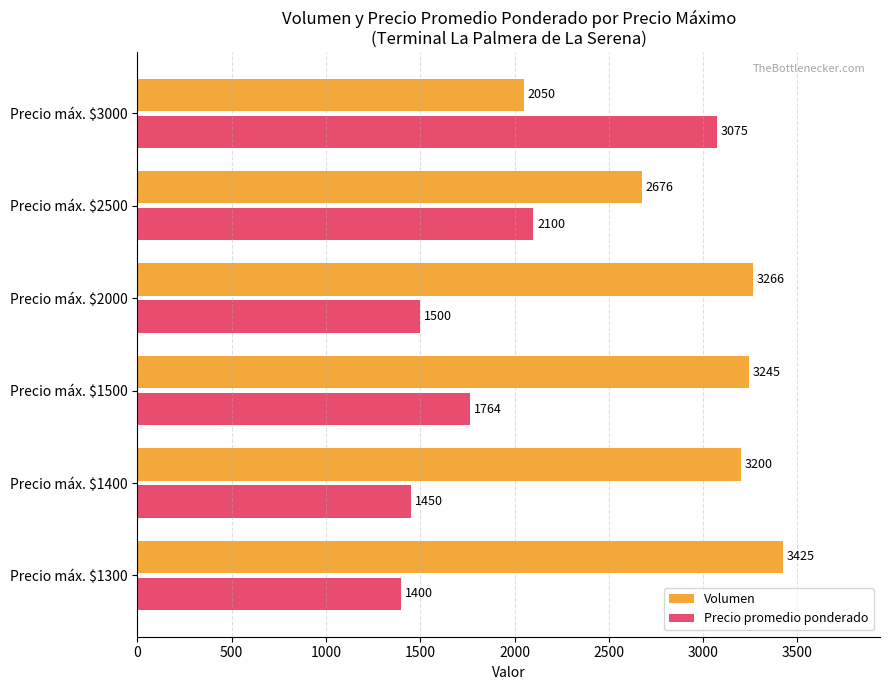

List the series in order of their overall mean, lowest first.

Precio promedio ponderado, Volumen